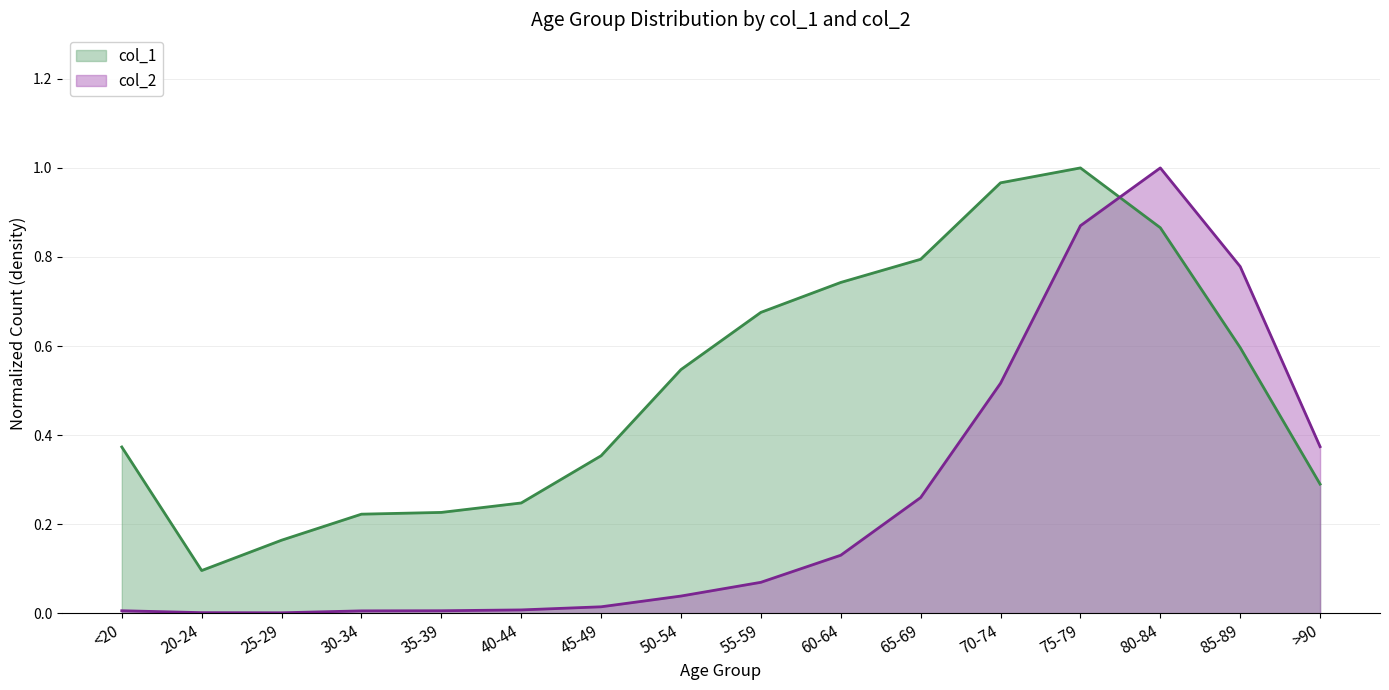

The col_2 series shows 0.0 at 45-49. True or false?

False